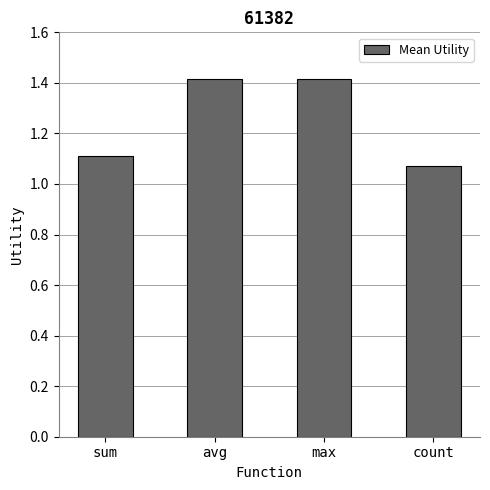

Approximately how many times larger is the value at avg compared to count?

1.3